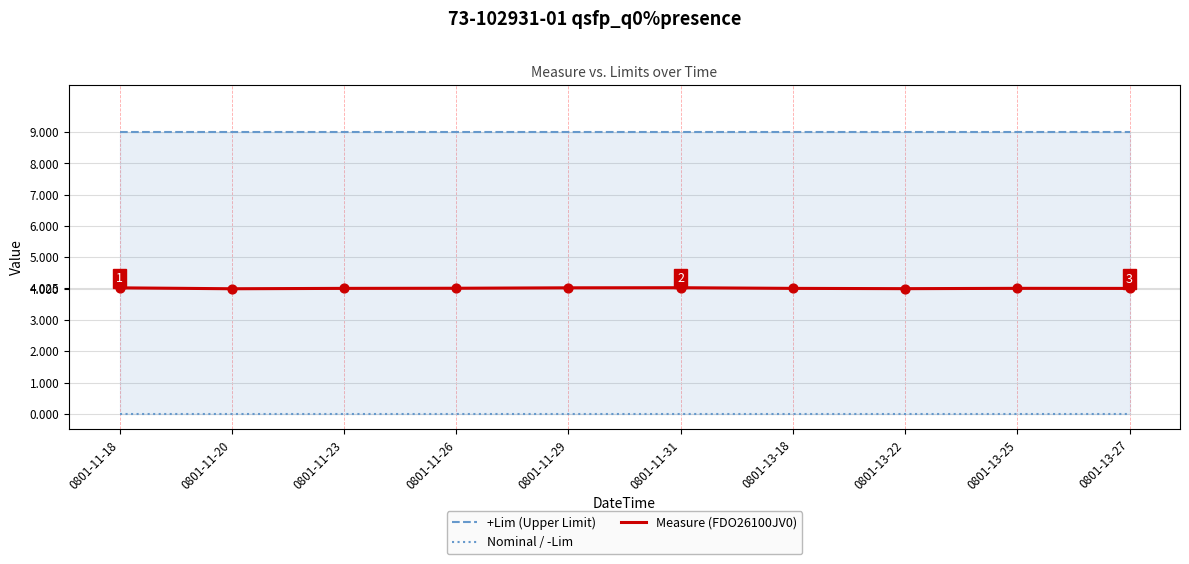

Is the value of +Lim (Upper Limit) at 0801-13-25 greater than the value of Measure (FDO26100JV0) at 0801-11-26?

Yes